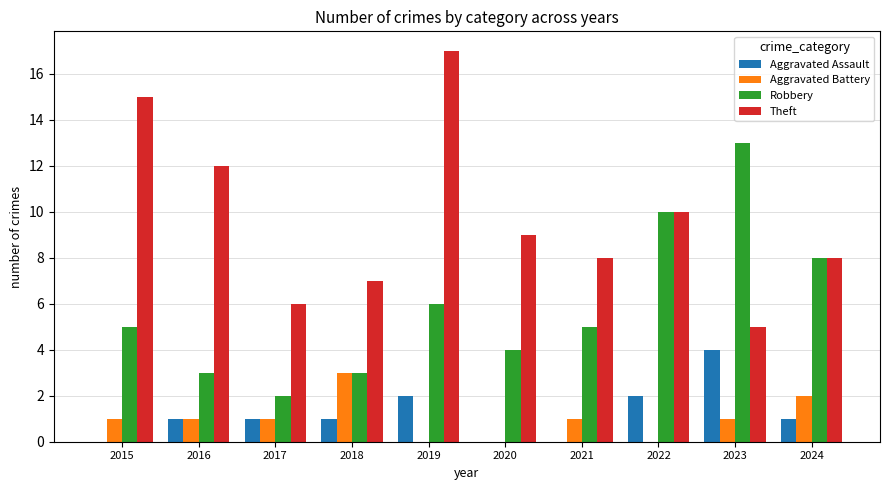

What is the sum of all Aggravated Assault values?

12